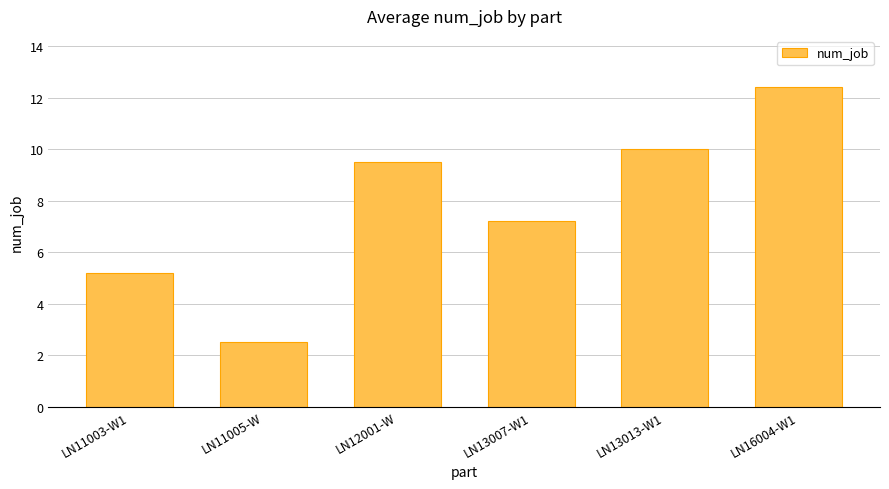

What is the approximate value at LN16004-W1?

12.4